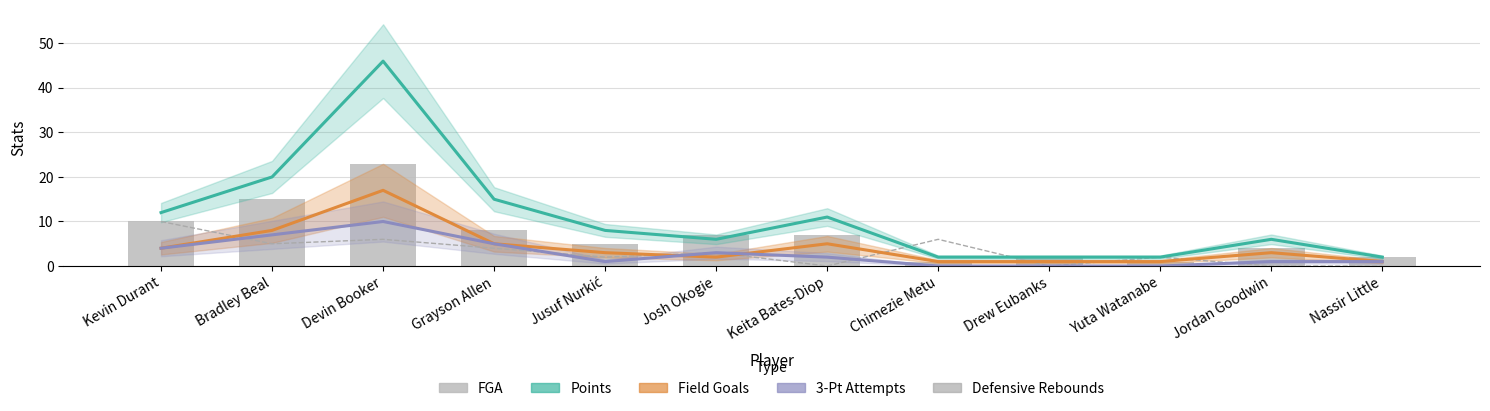

At which label is FGA closest to 12?

Kevin Durant